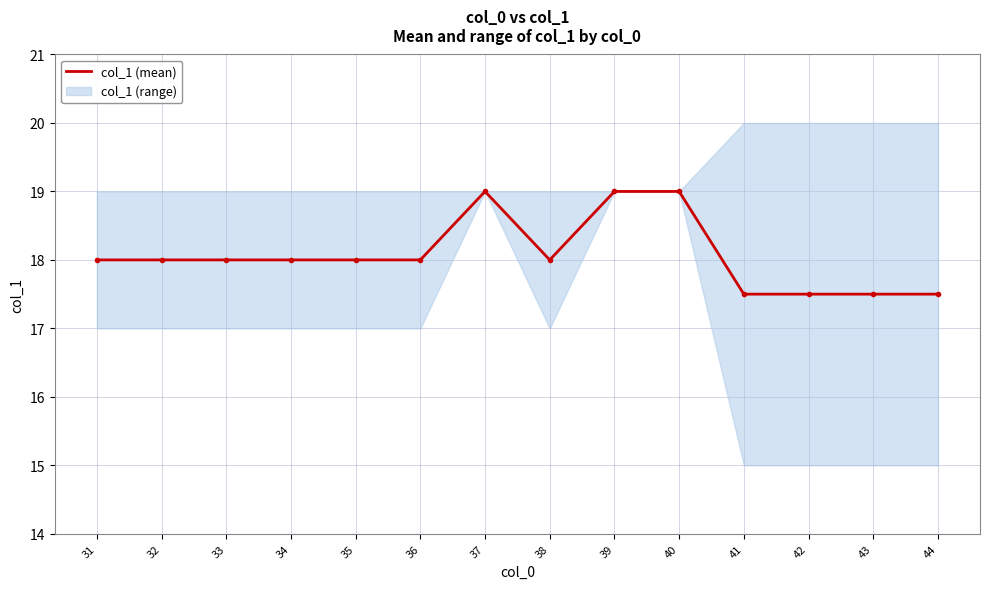

What is the difference between the maximum and minimum values?

1.5